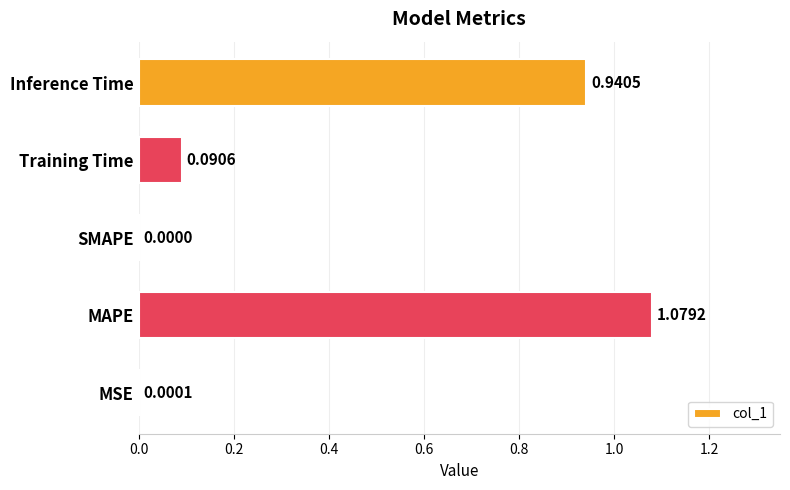

How many series are shown in this chart?

1